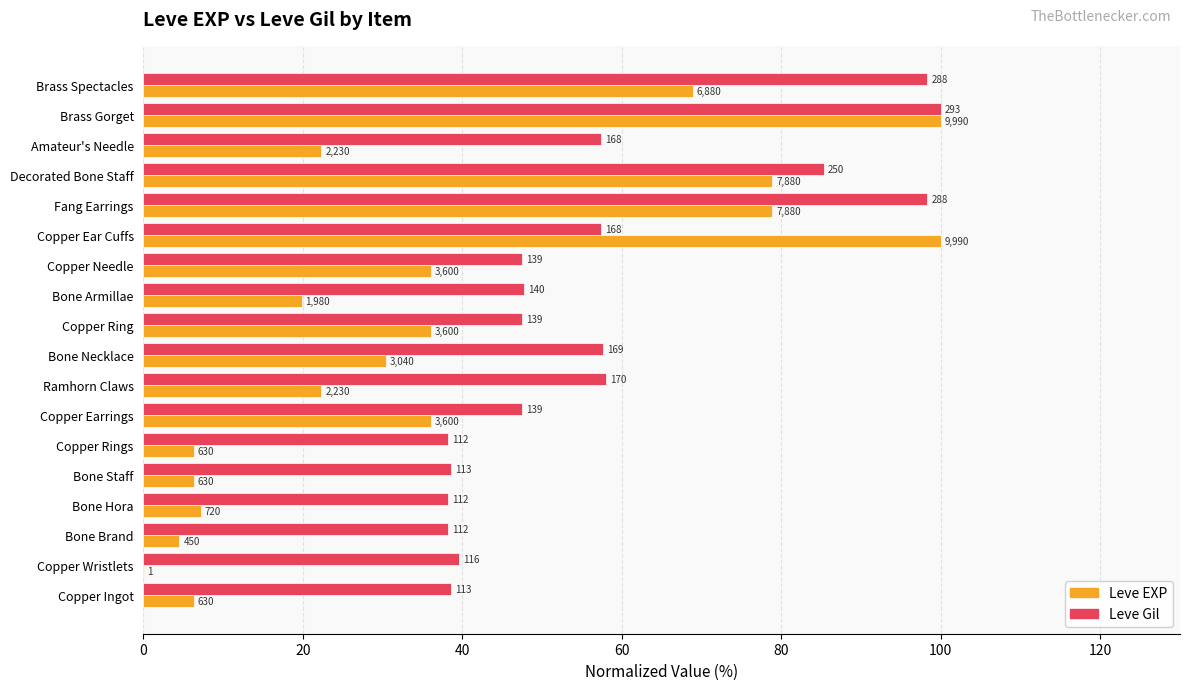

What are all the series names shown in the legend?

Leve EXP, Leve Gil